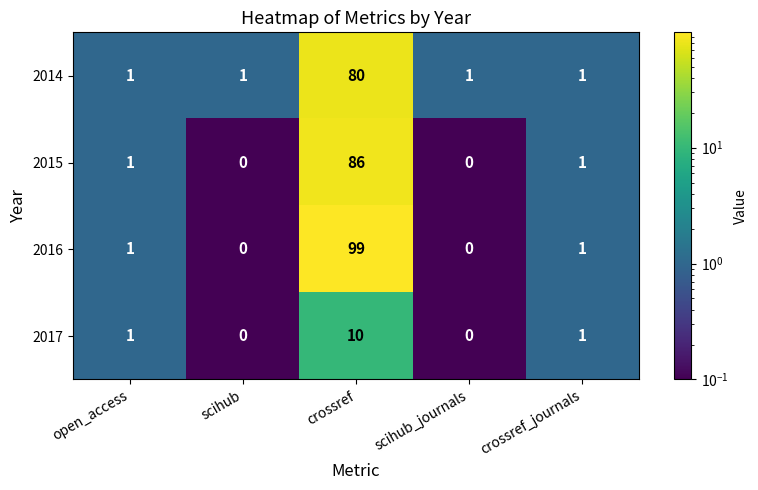

Count the number of categories in the chart.

5